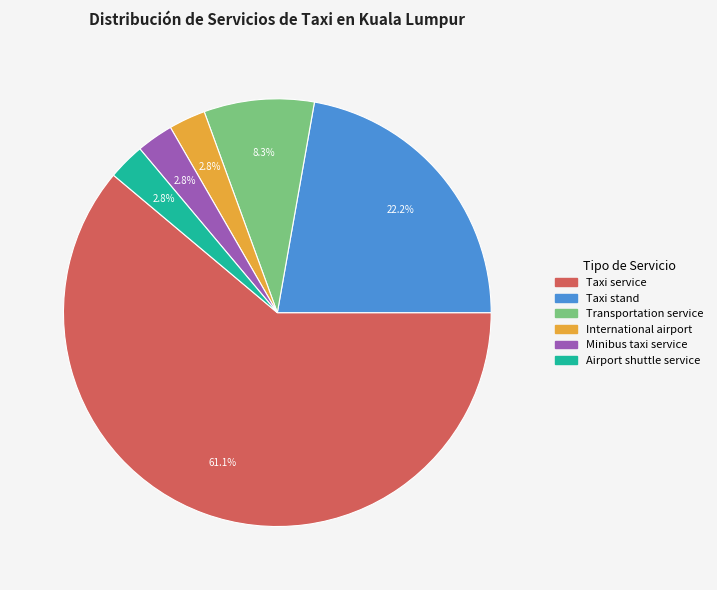

Which category has the biggest portion of the pie?

Taxi service